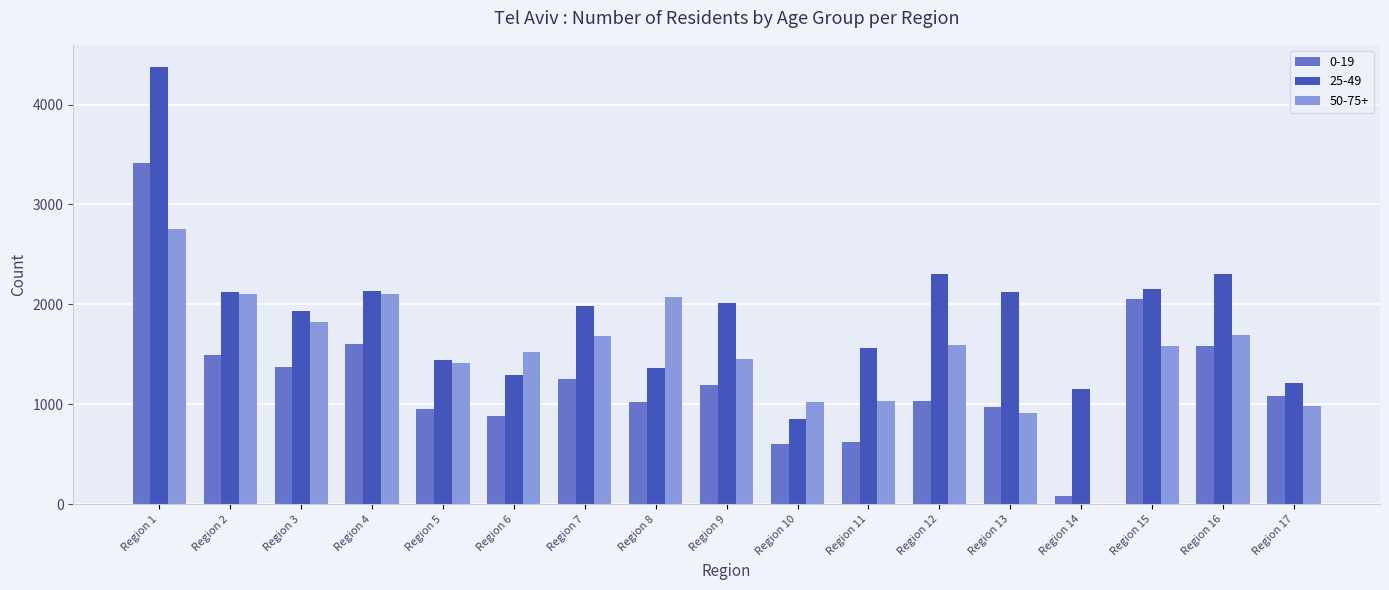

Which series changed the most between Region 16 and Region 17?

25-49